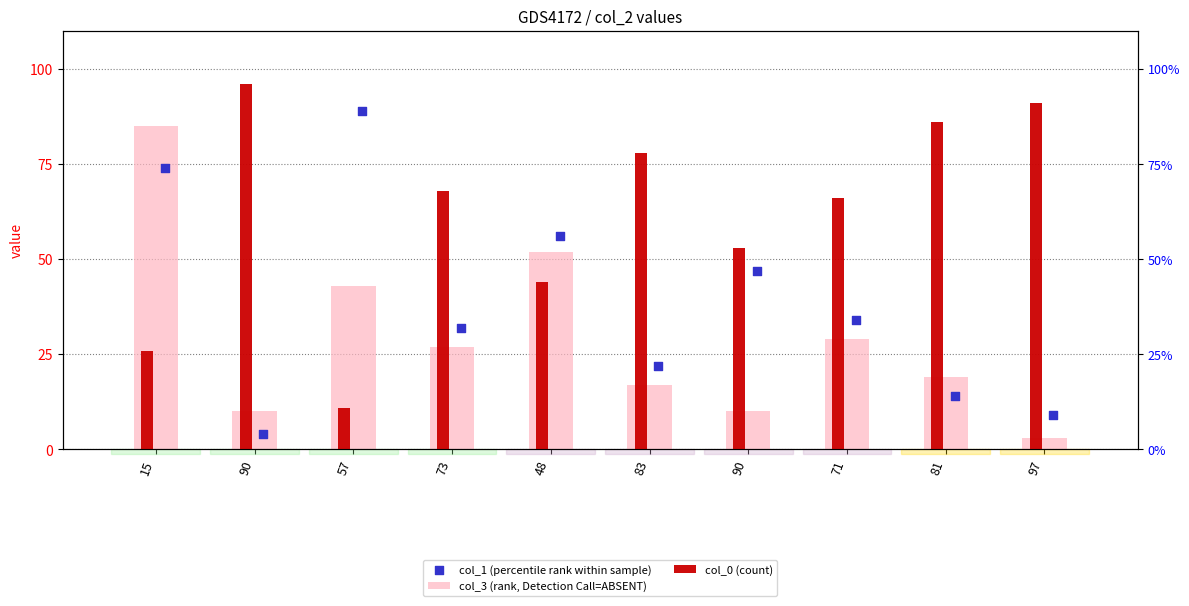

At how many categories does at least one series exceed 12?

10